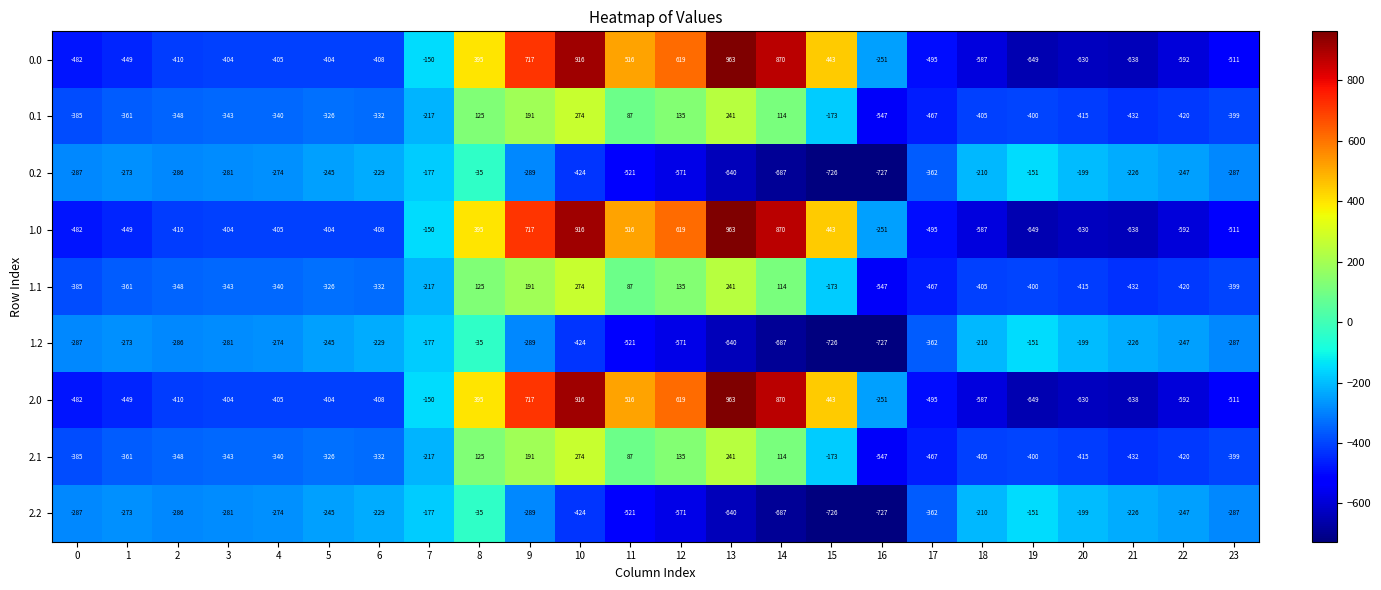

At which category is the sum across all series the highest?

10